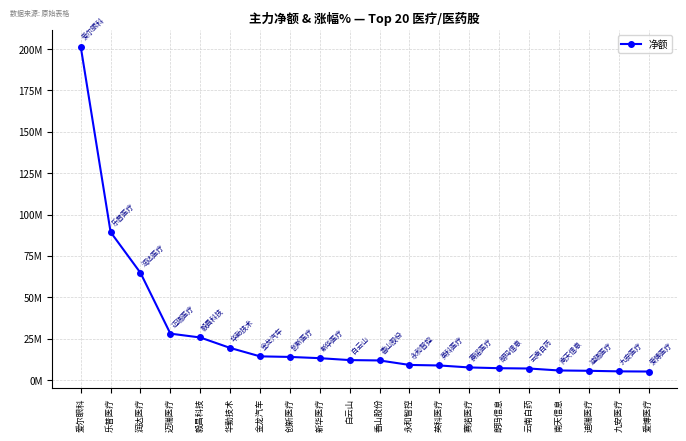

At which category does the chart reach its minimum across all series?

爱博医疗